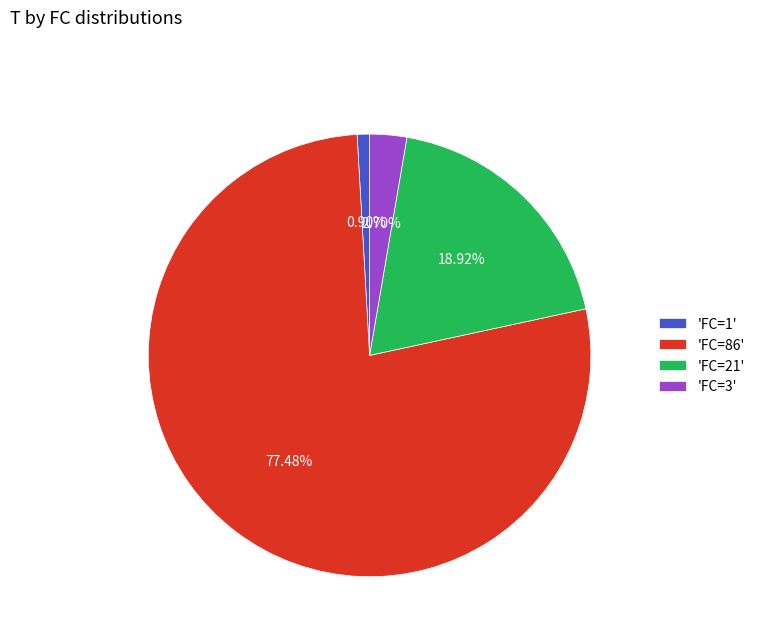

Combined, do 'FC=86' and 'FC=1' account for over 50%?

Yes